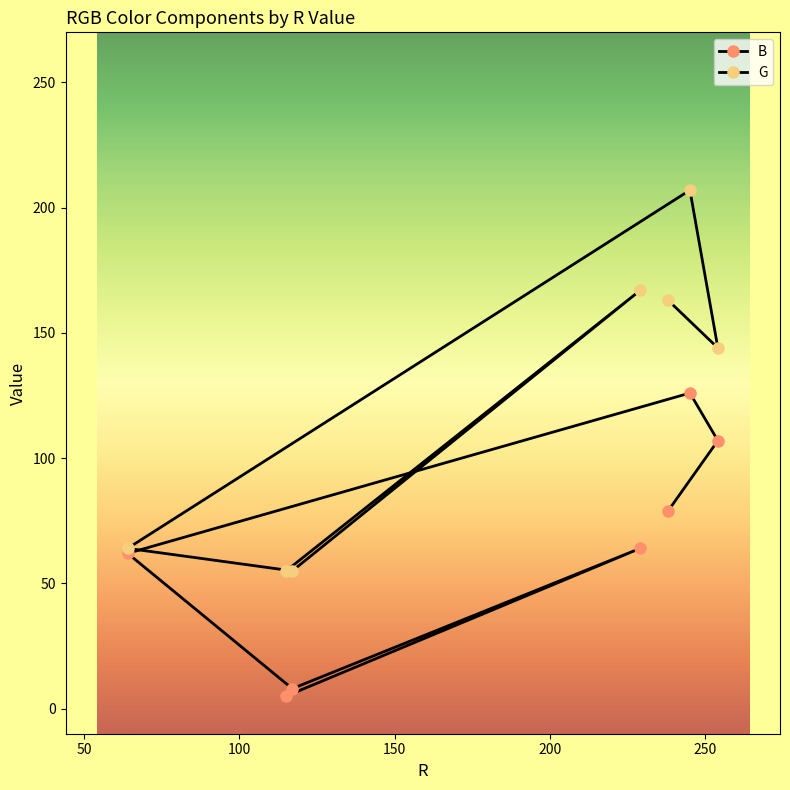

True or false: B has a value of 42 at 150.

False